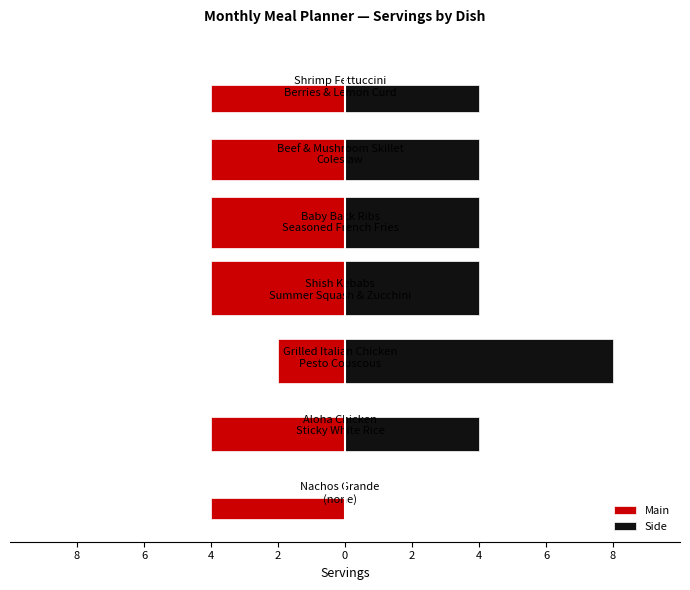

How many distinct data groups are displayed?

2